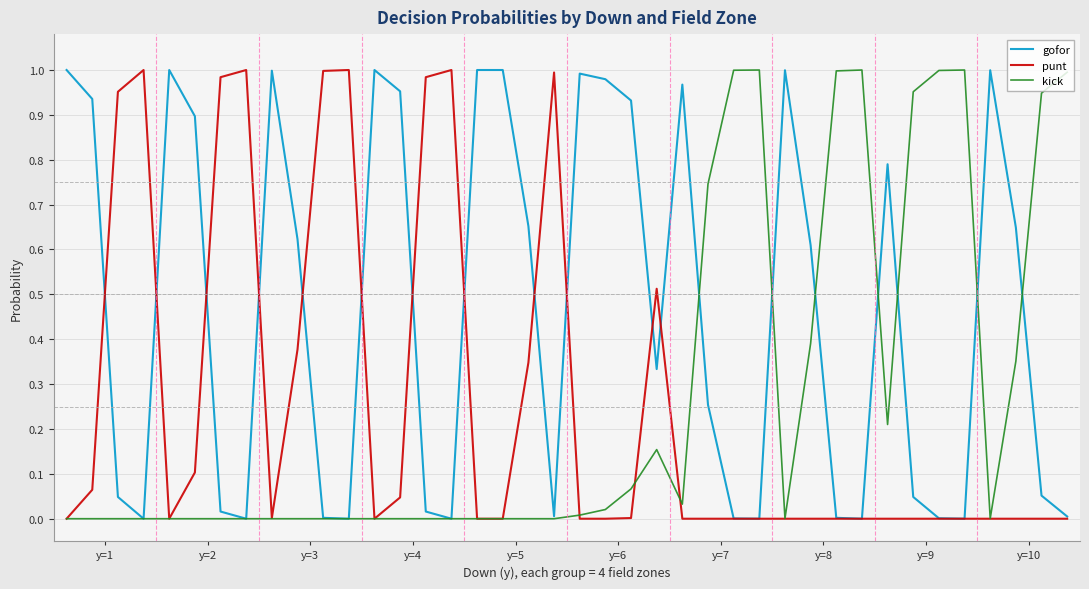

Which series has the largest total across all categories?

gofor